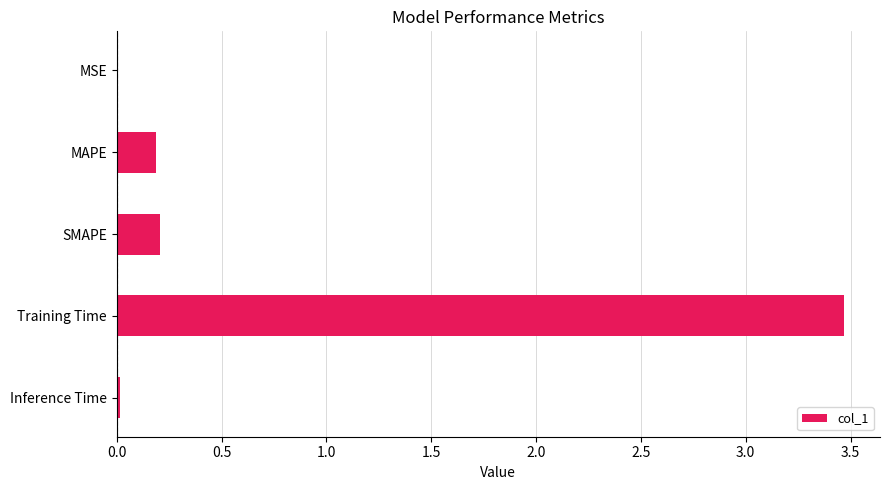

What is the sum of the values at MAPE and SMAPE?

0.4